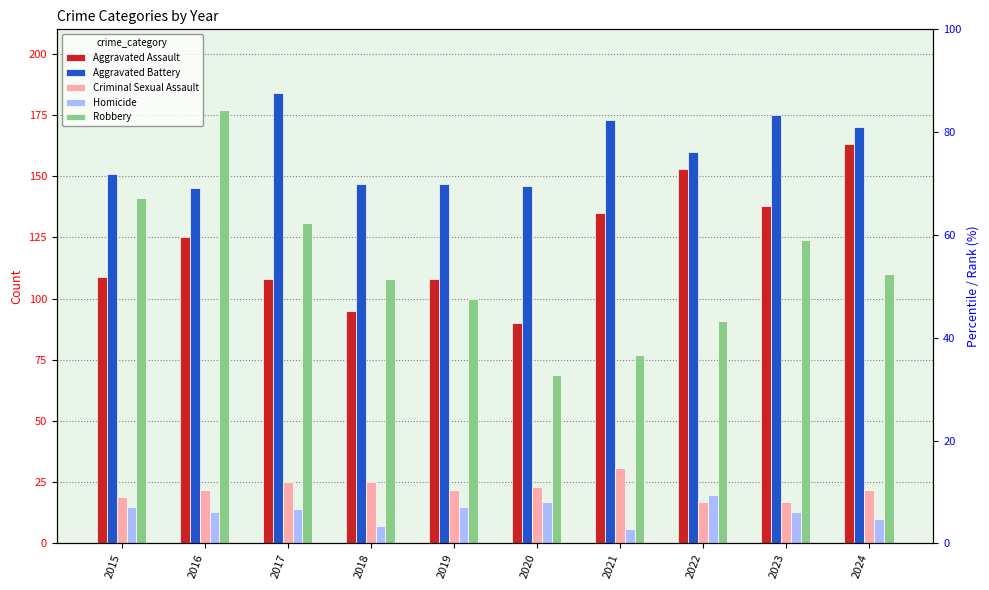

Does the chart contain stacked bars?

No